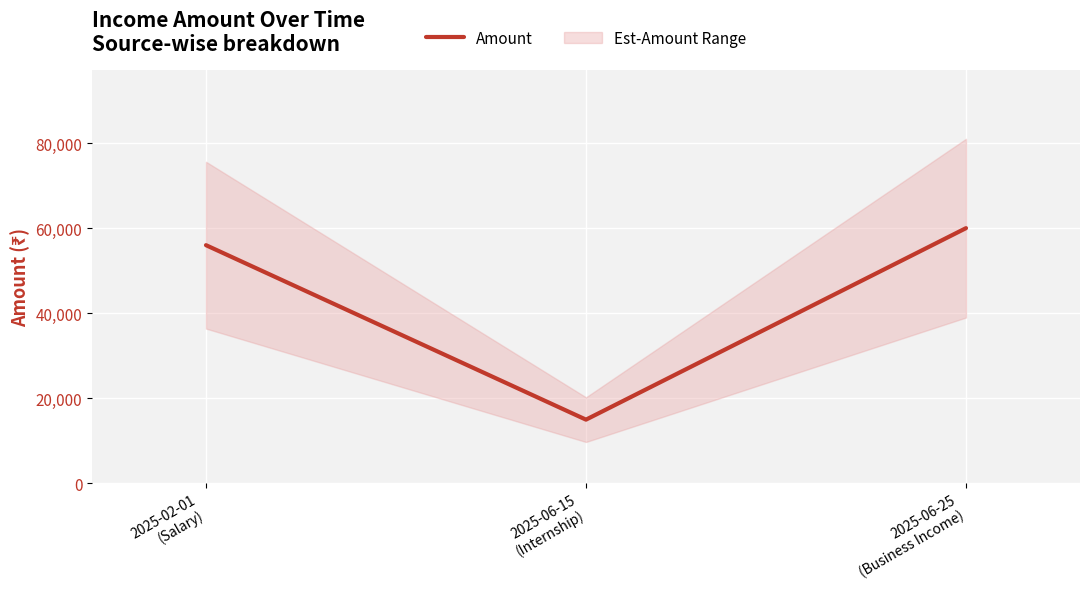

What is the ratio of the value at 2025-06-15
(Internship) to the value at 2025-06-25
(Business Income)?

0.2